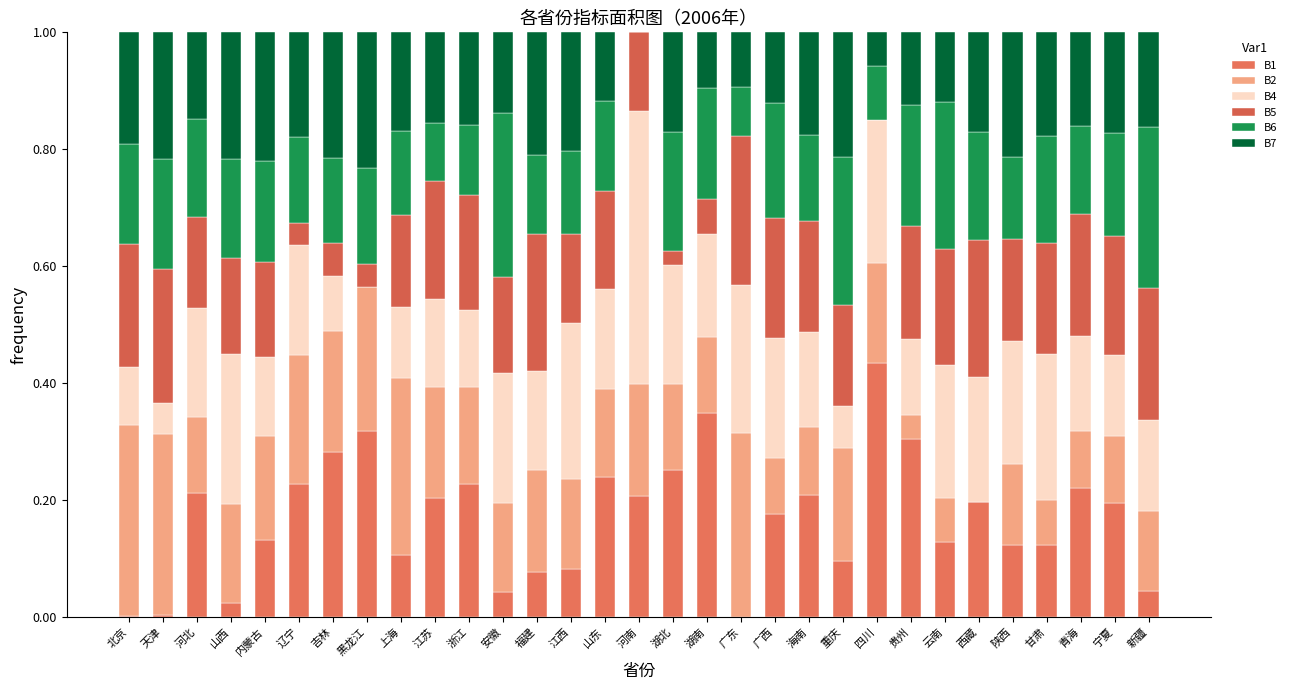

True or false: B1 has a value of 0.1 at 云南.

True